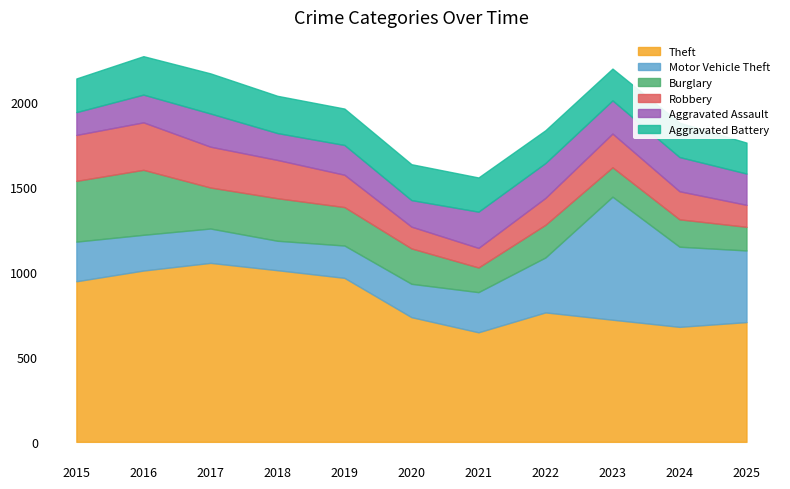

What are all the series names shown in the legend?

Theft, Motor Vehicle Theft, Burglary, Robbery, Aggravated Assault, Aggravated Battery